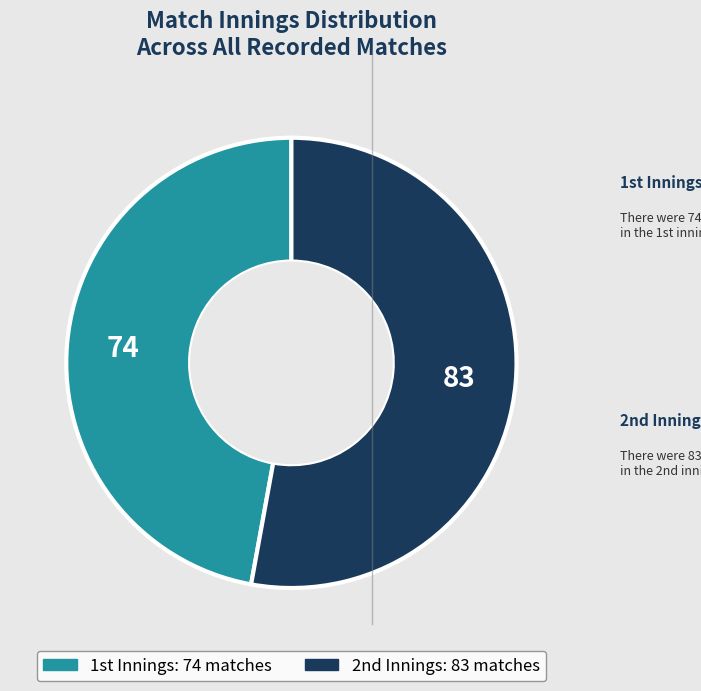

Count the number of slices in the pie.

2